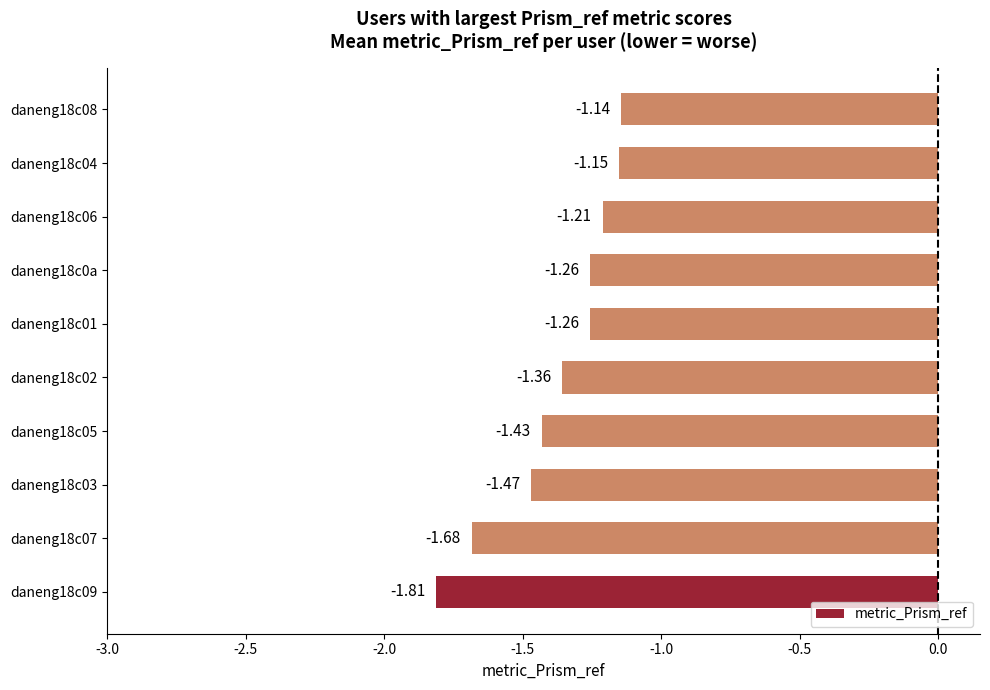

At which category does the chart reach its minimum across all series?

daneng18c09